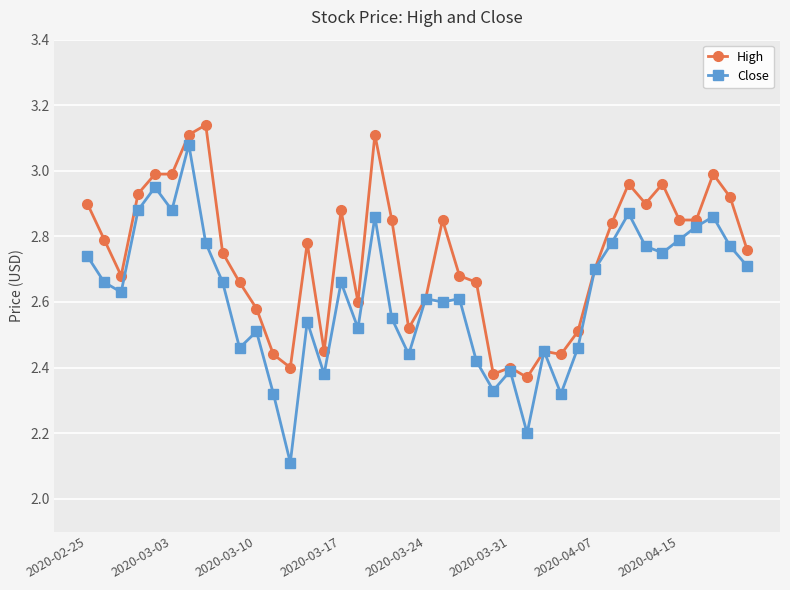

True or false: Close has more than 1 points higher than both neighbors.

True